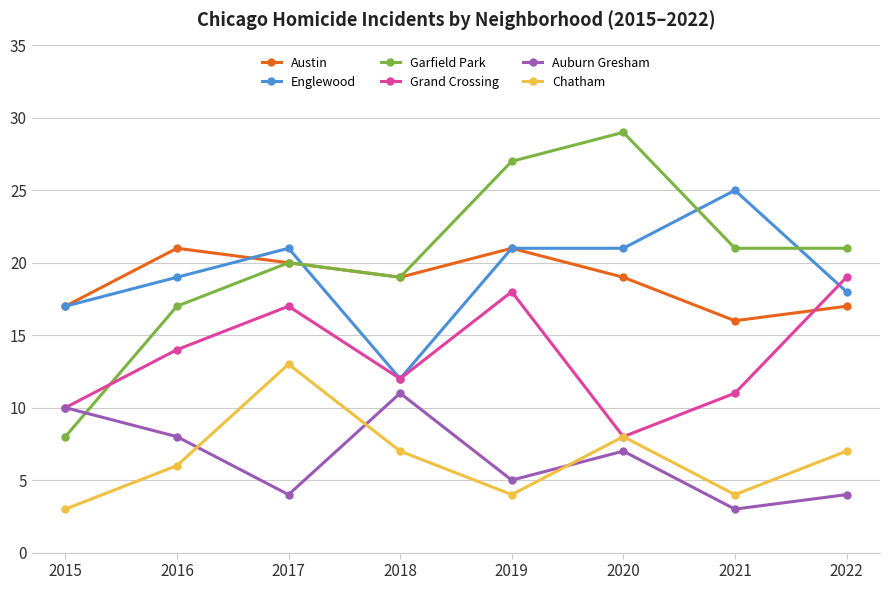

True or false: Grand Crossing and Englewood intersect in this chart.

True